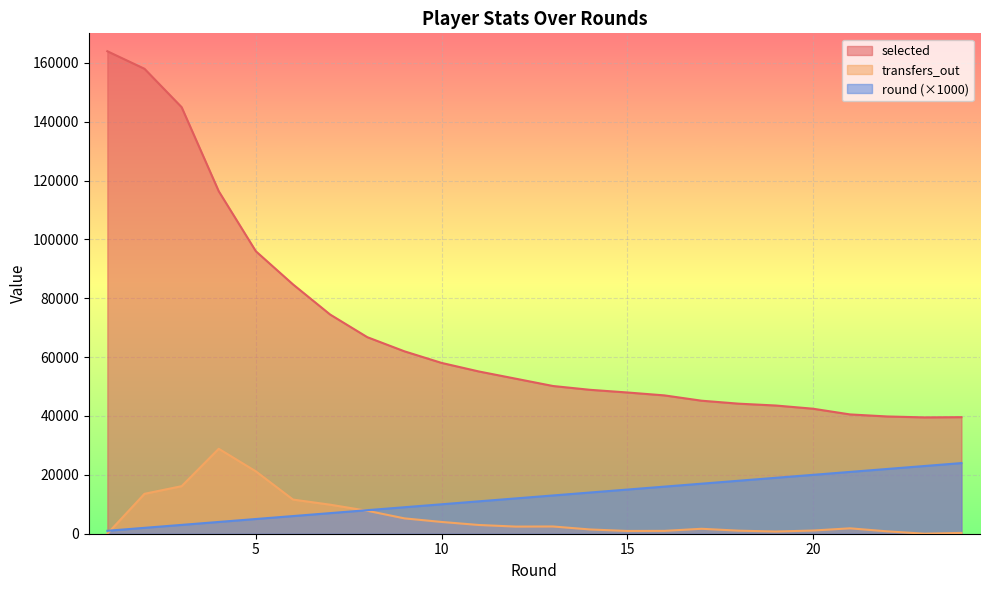

At which label does transfers_out reach its minimum?

1